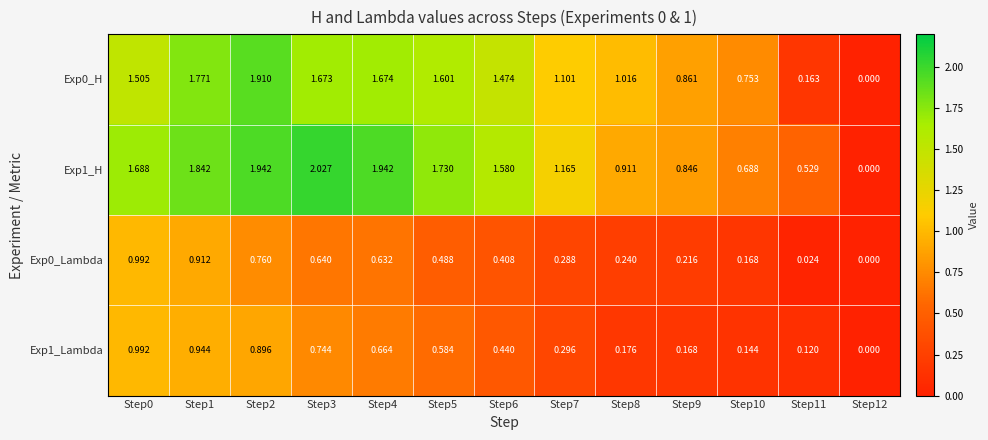

Is the value of Exp0_H at Step2 greater than the value of Exp1_Lambda at Step3?

Yes